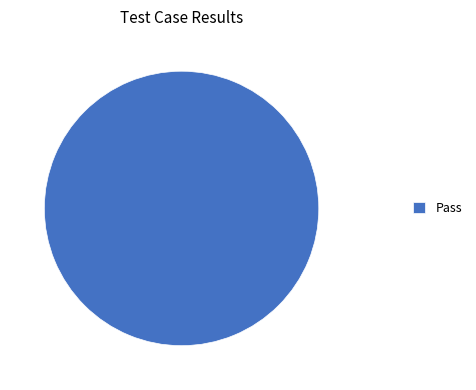

True or false: Pass accounts for 100% of the total.

True